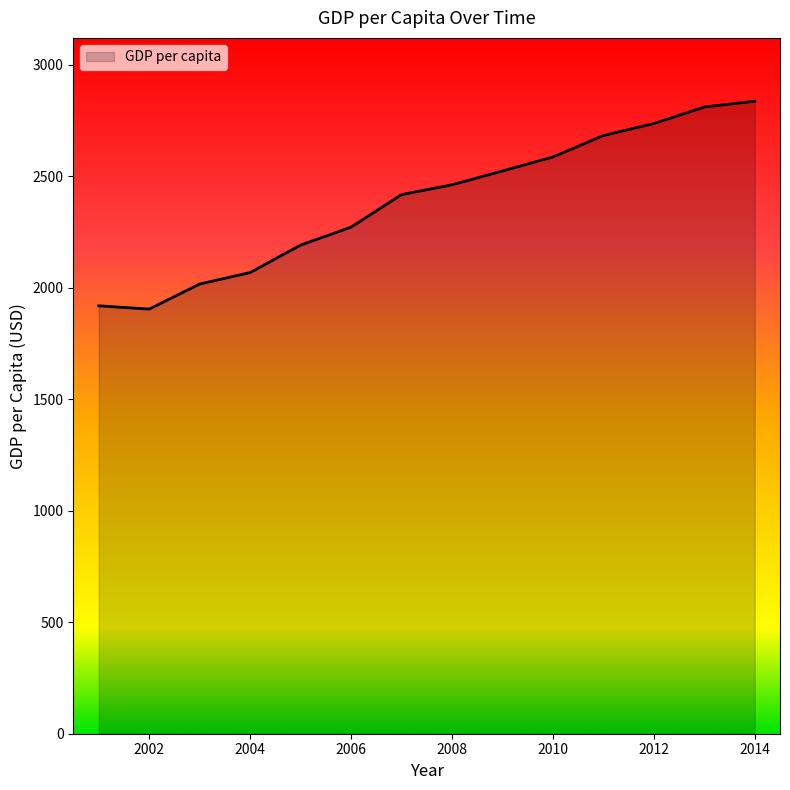

What is the maximum value shown in the chart?

2835.8